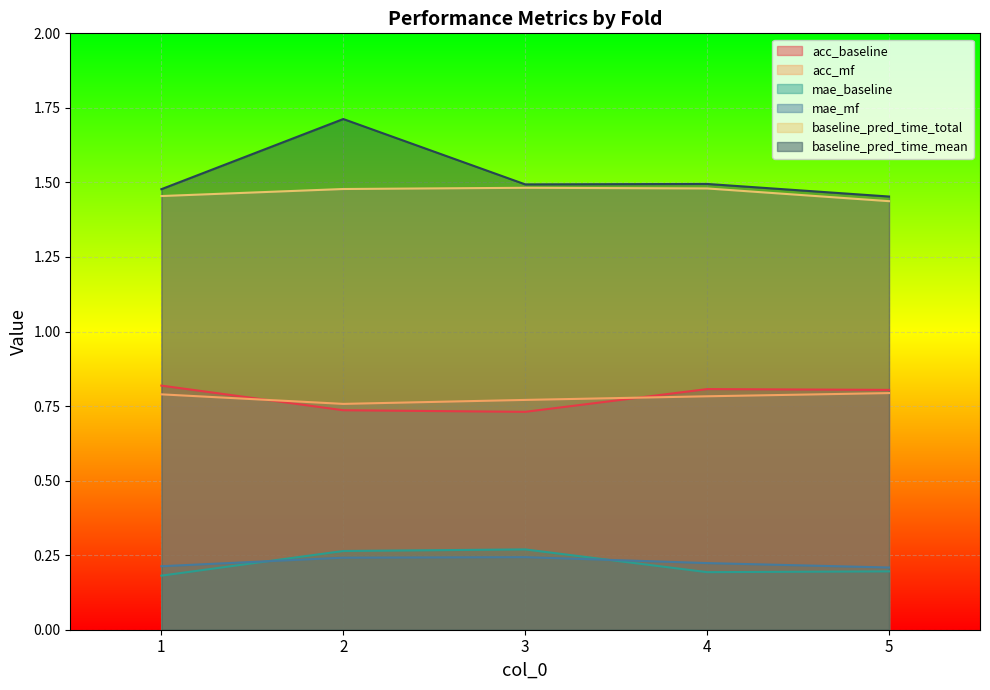

What is the value of the acc_baseline point at the 5th from the left?

0.8